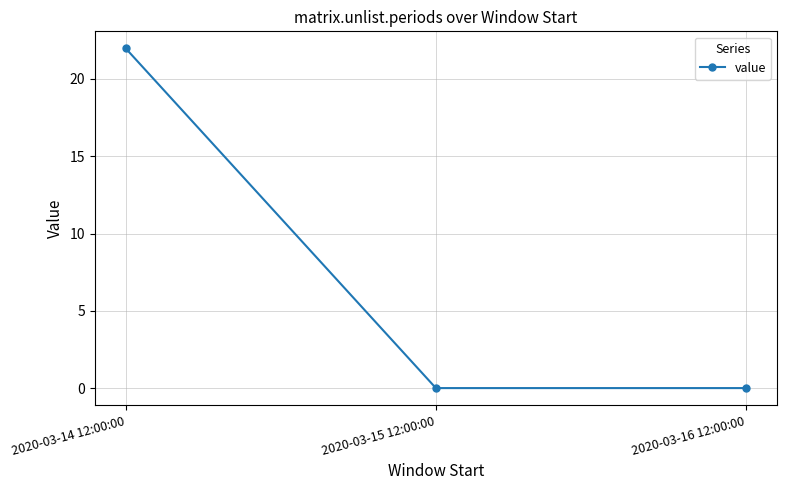

What is the maximum value shown in the chart?

22.0